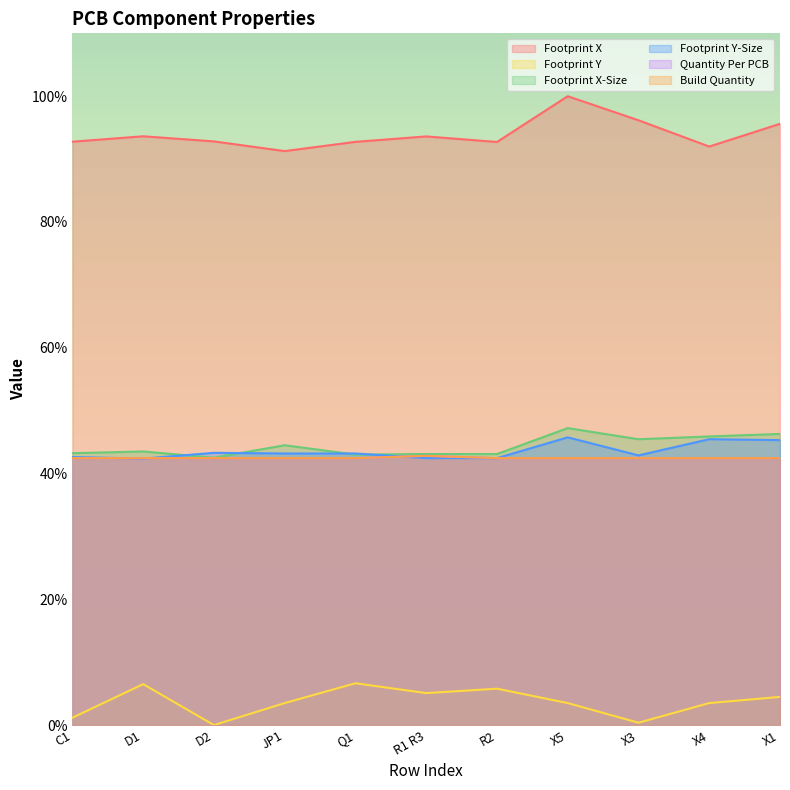

The value of Footprint Y at C1 is 1.2. True or false?

True